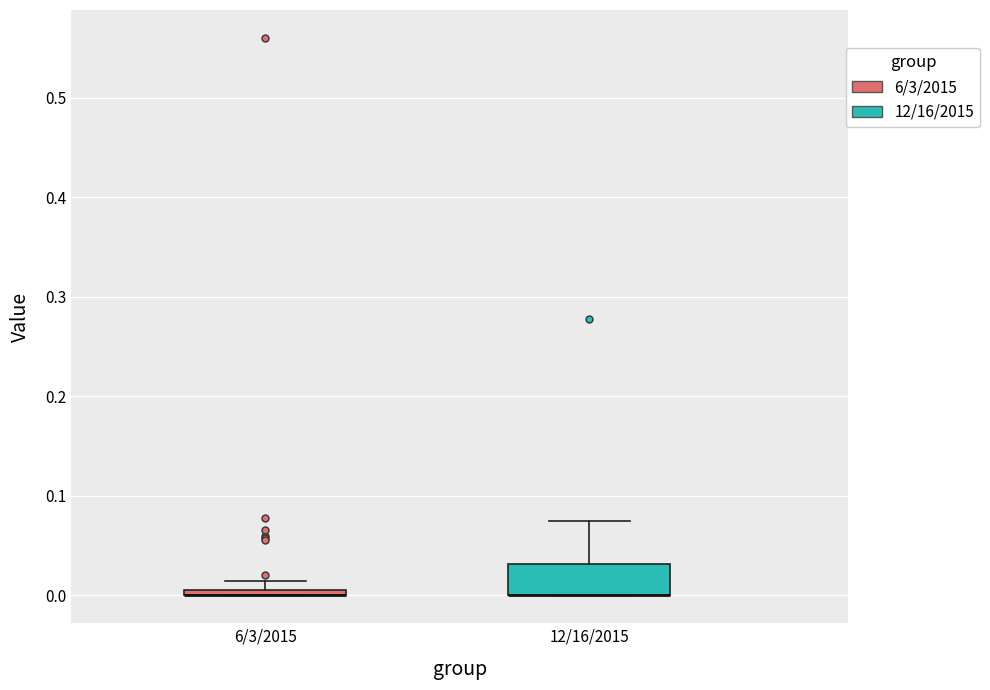

Where is the lower edge of the box for 6/3/2015 on the y-axis? The values are not printed on the chart, so give them approximately, as read against the axis.

0.00